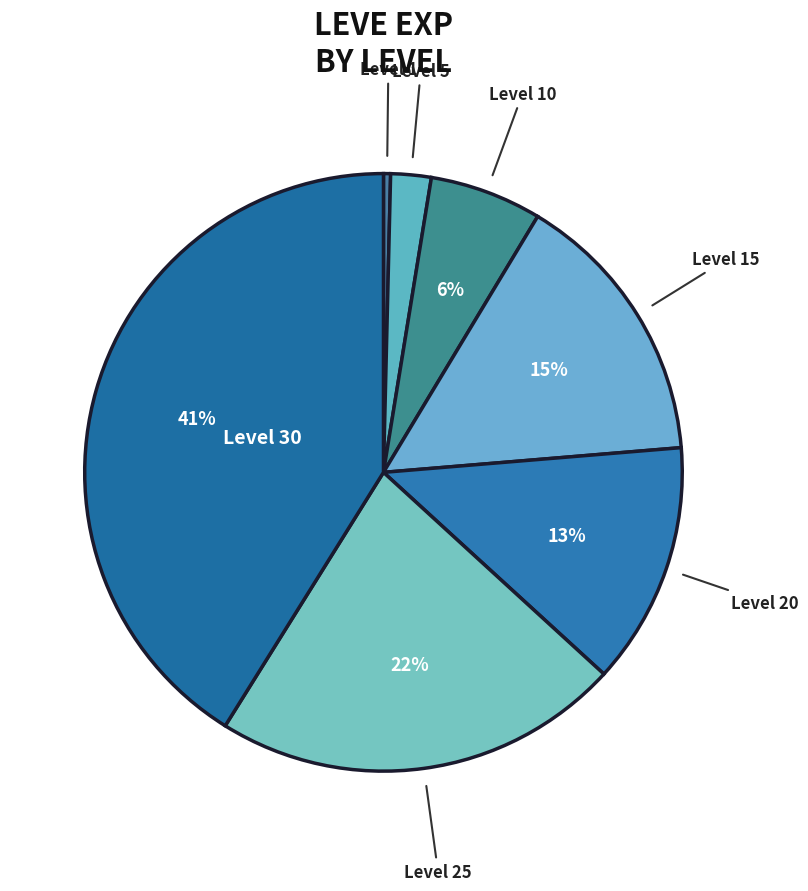

How many segments does this pie chart have?

7